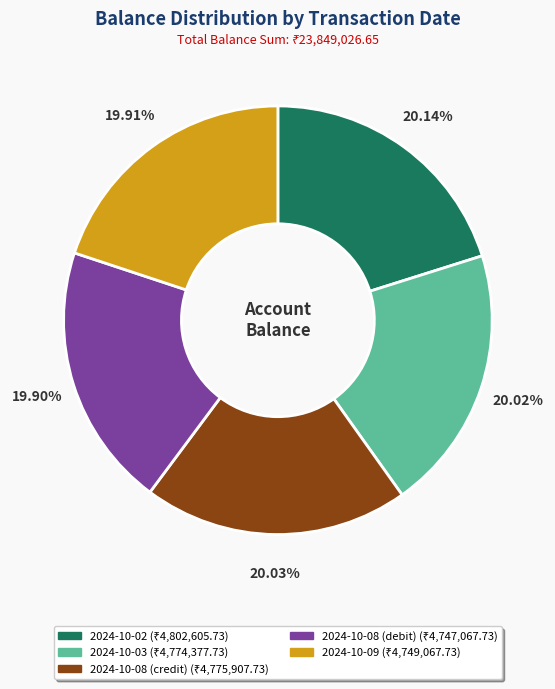

Do 2024-10-03 and 2024-10-09 together represent more than half of the pie?

No